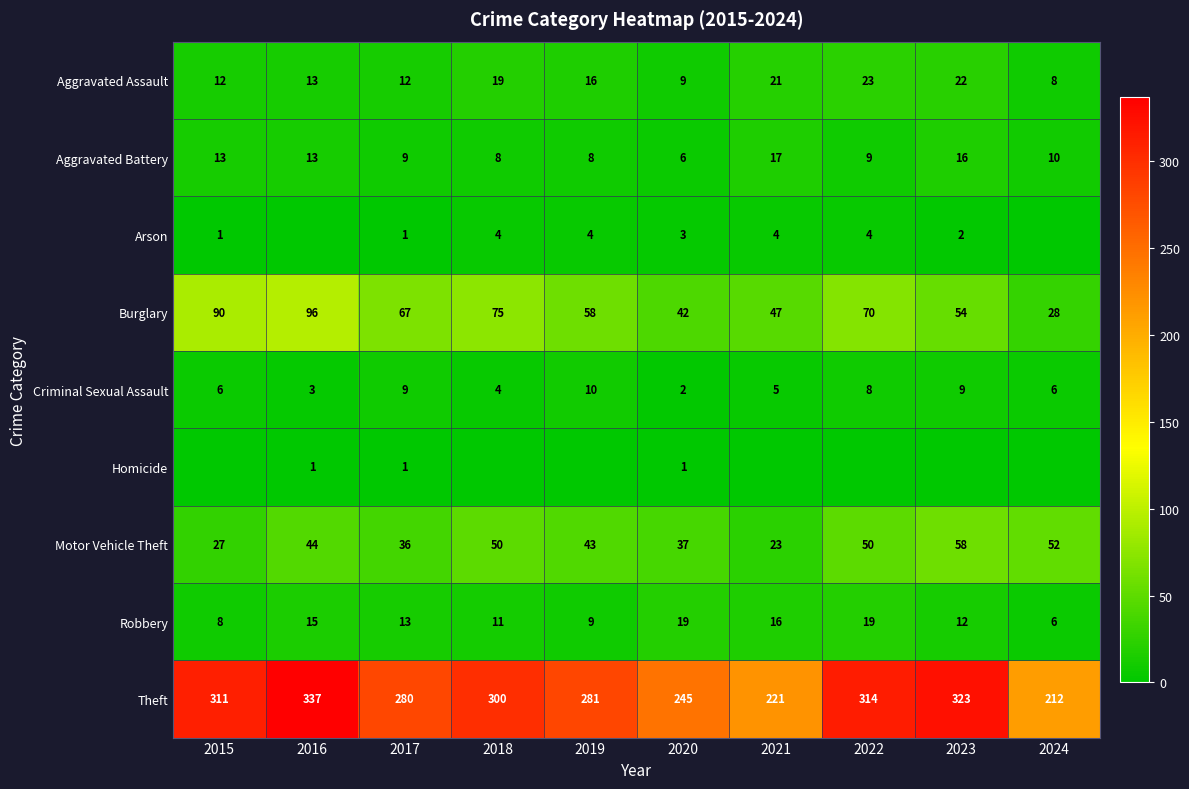

At which label is Theft closest to 274?

2017